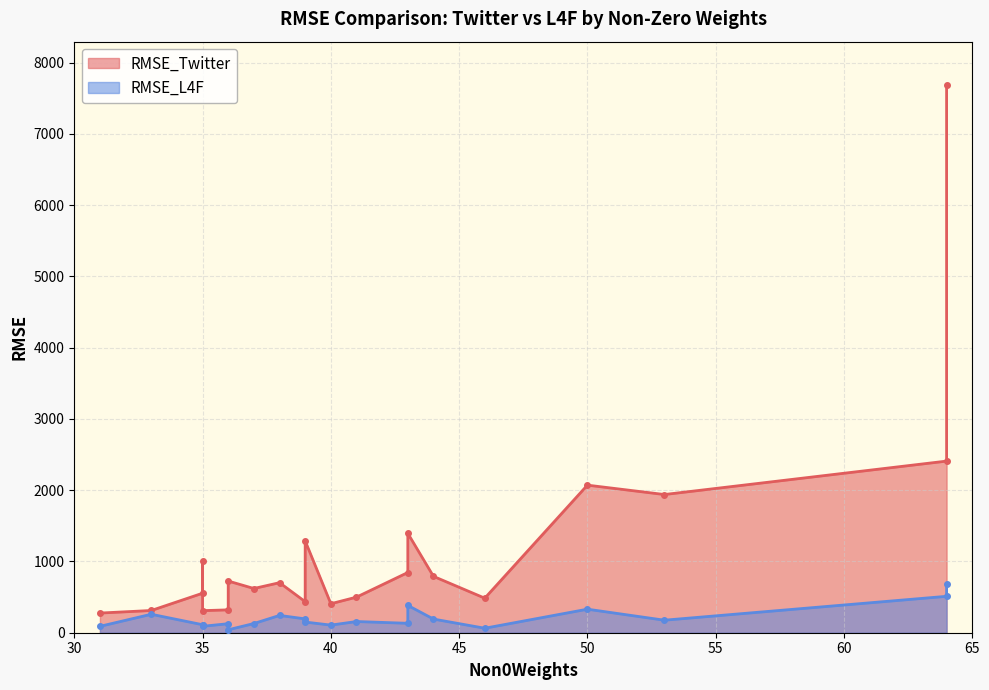

What is the difference between the maximum and minimum values in the RMSE_L4F series?

647.2